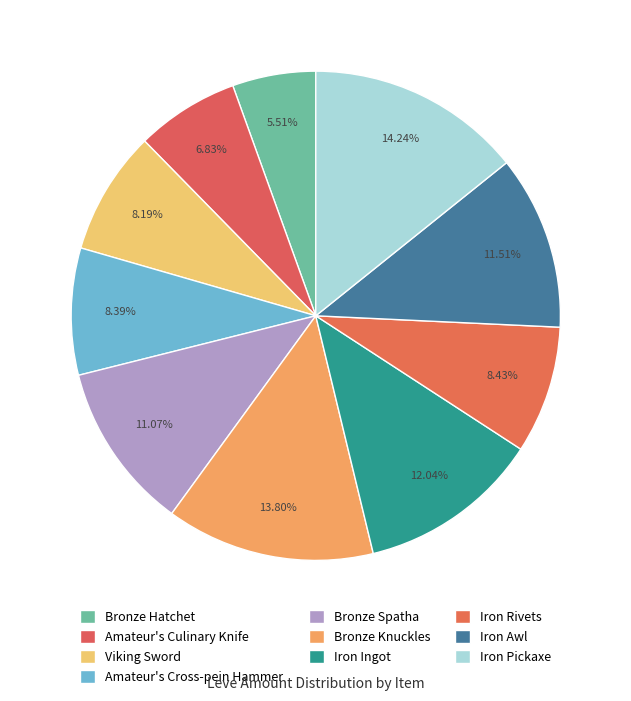

To the nearest percent, what is the combined percentage of Iron Pickaxe and Iron Rivets?

23%